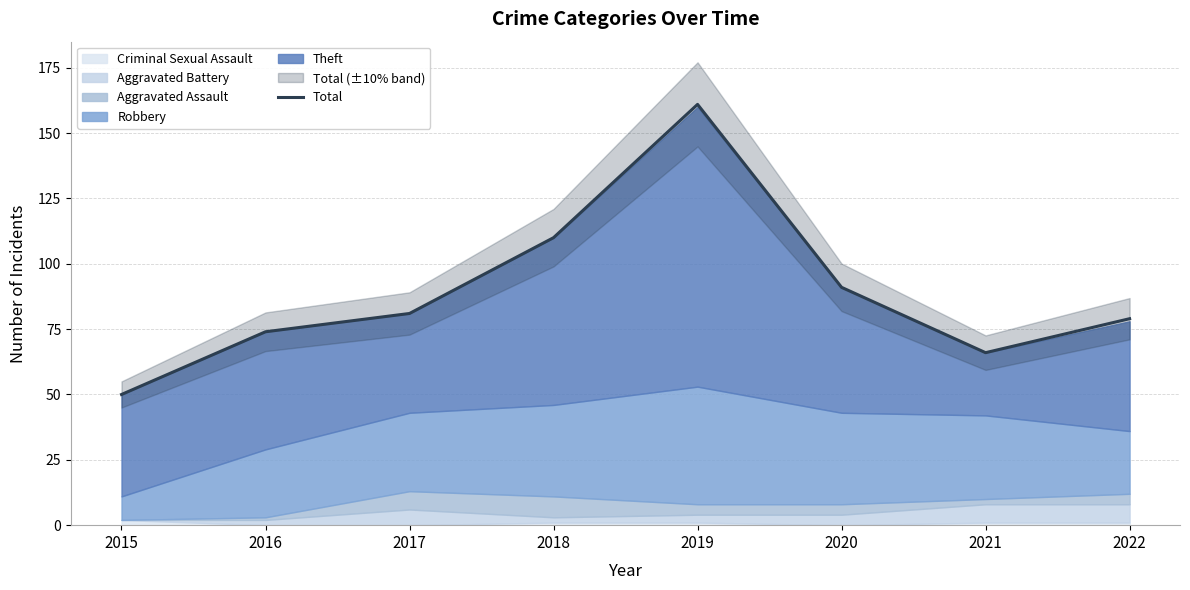

The chart shows a value of 33 at 2021. True or false?

False